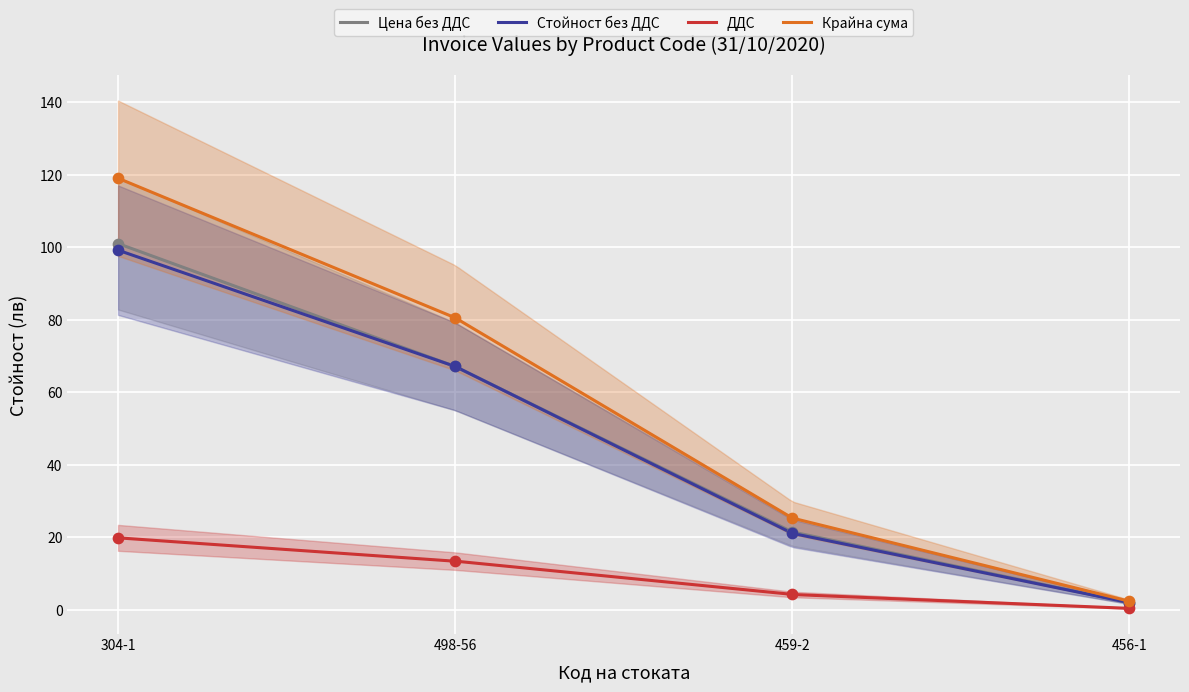

What is the total value across all series at 456-1?

6.7